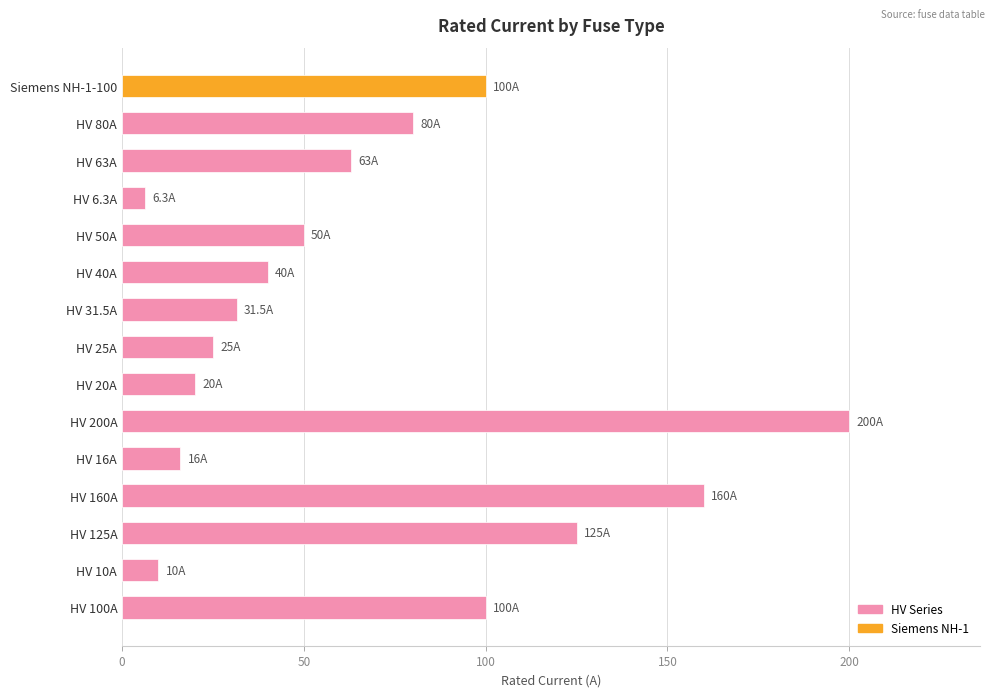

How many values are below 50?

7